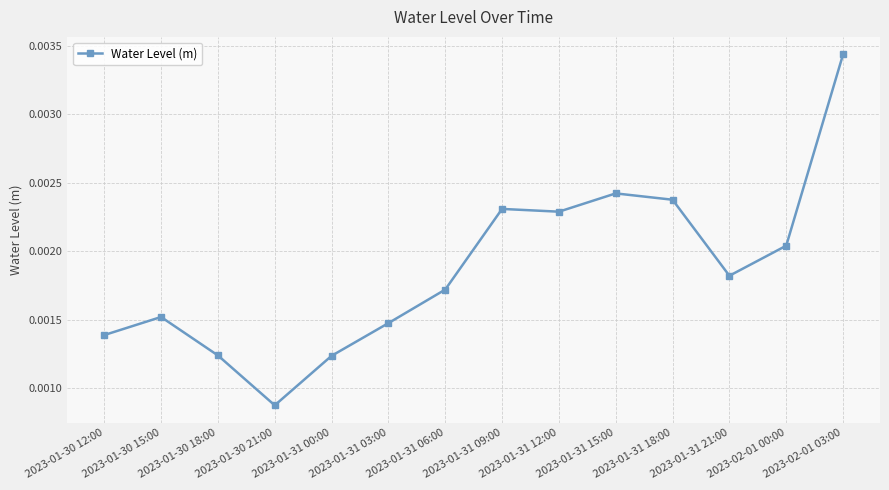

Which has a higher value, 2023-02-01 00:00 or 2023-01-31 06:00?

2023-02-01 00:00